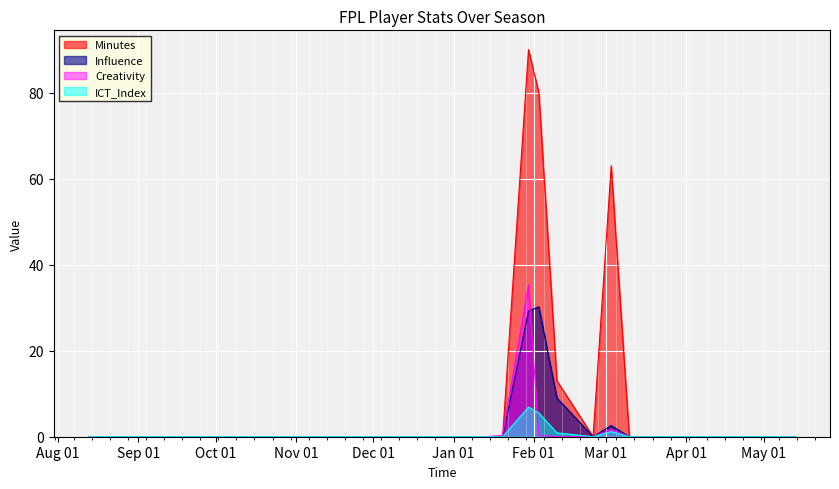

Reading left to right, transcribe all the data shown in this chart.

Minutes: 0.0	0.0	0.0	0.0	0.0	0.0	0.0	0.0	0.0	0.0	0.0	0.0	0.0	0.0	0.0	0.0	0.0	0.0	0.0	0.0	0.0	0.0	0.0	0.0	90.0	80.0	13.0	0.0	63.0	0.0	0.0	0.0	0.0	0.0	0.0	0.0	0.0	0.0
Influence: 0.0	0.0	0.0	0.0	0.0	0.0	0.0	0.0	0.0	0.0	0.0	0.0	0.0	0.0	0.0	0.0	0.0	0.0	0.0	0.0	0.0	0.0	0.0	0.0	29.2	30.2	9.0	0.0	2.6	0.0	0.0	0.0	0.0	0.0	0.0	0.0	0.0	0.0
Creativity: 0.0	0.0	0.0	0.0	0.0	0.0	0.0	0.0	0.0	0.0	0.0	0.0	0.0	0.0	0.0	0.0	0.0	0.0	0.0	0.0	0.0	0.0	0.0	0.3	35.3	0.3	0.0	0.0	1.7	0.0	0.0	0.0	0.0	0.0	0.0	0.0	0.0	0.0
ICT_Index: 0.0	0.0	0.0	0.0	0.0	0.0	0.0	0.0	0.0	0.0	0.0	0.0	0.0	0.0	0.0	0.0	0.0	0.0	0.0	0.0	0.0	0.0	0.0	0.0	6.9	5.5	0.9	0.0	1.2	0.0	0.0	0.0	0.0	0.0	0.0	0.0	0.0	0.0